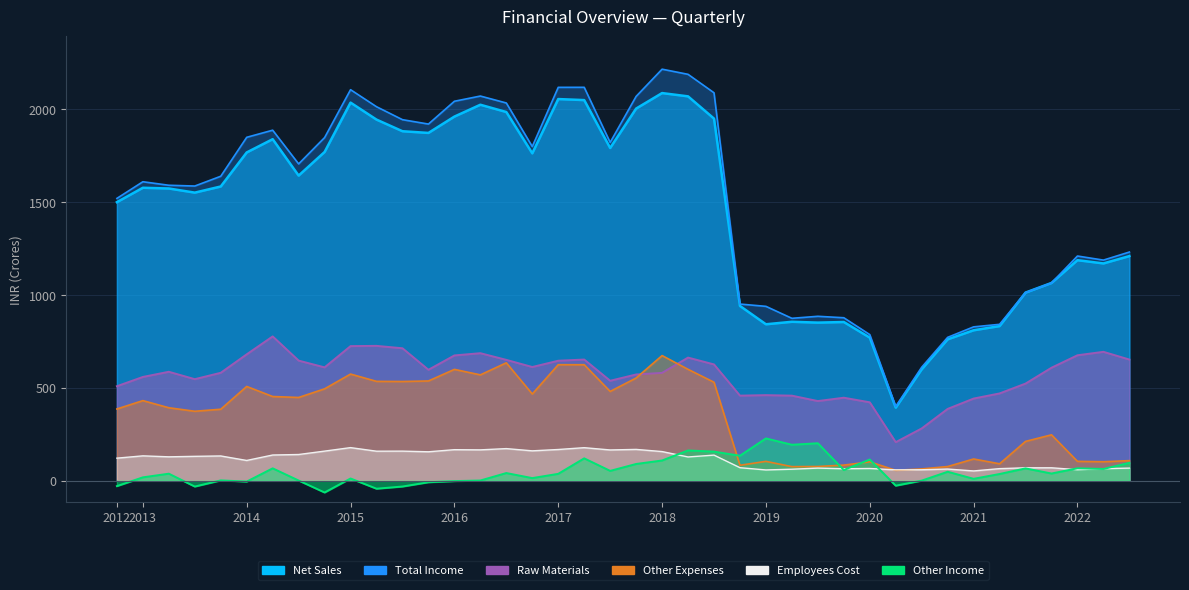

What is the value of the Employees Cost point at the 11th from the left?

158.8